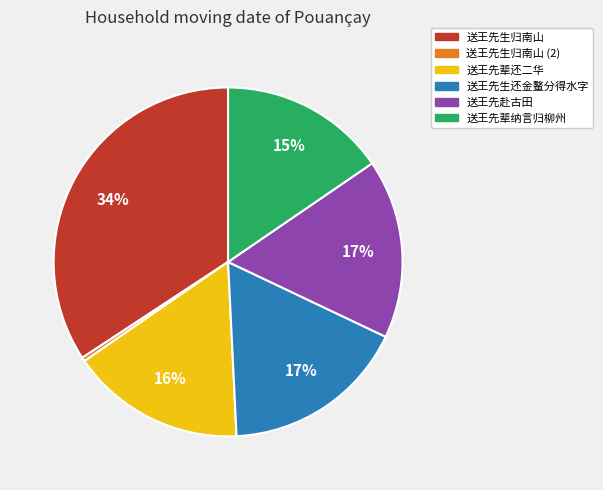

Is there a majority slice in this chart?

No